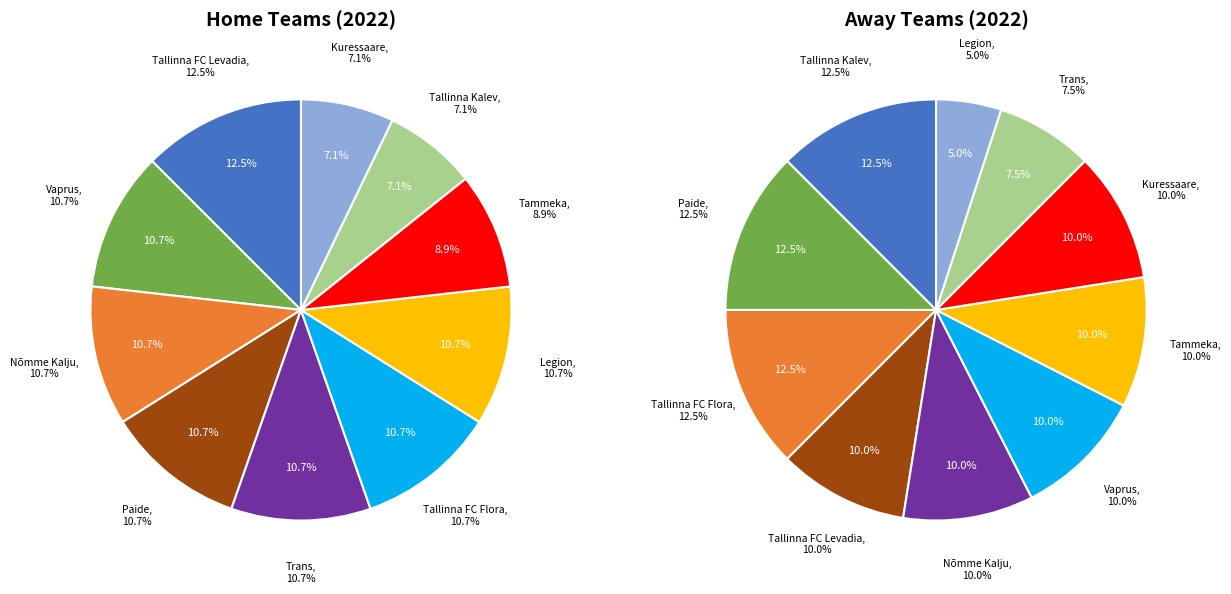

How many segments does this pie chart have?

10